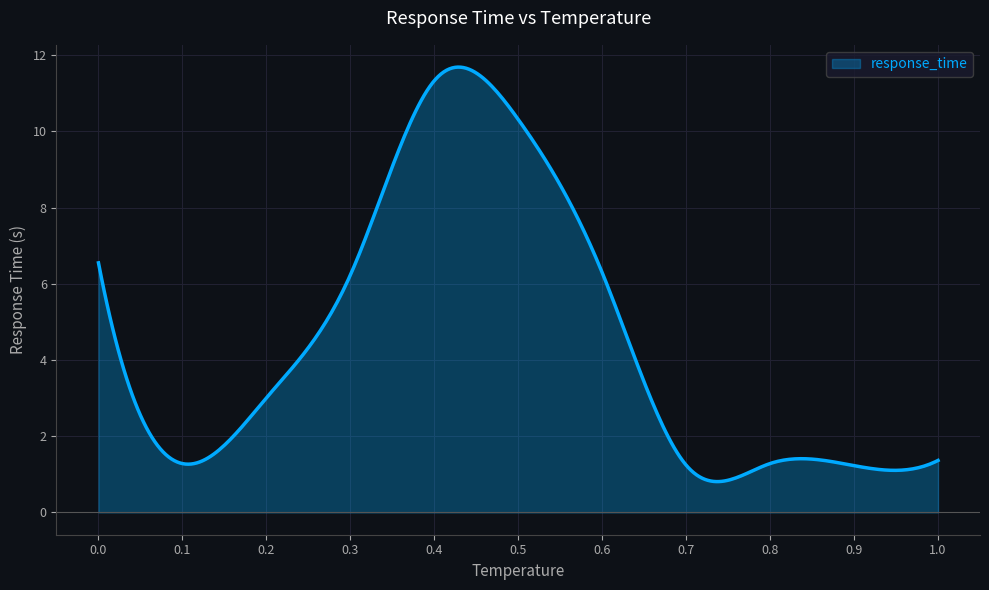

What is the smallest value displayed?

0.8